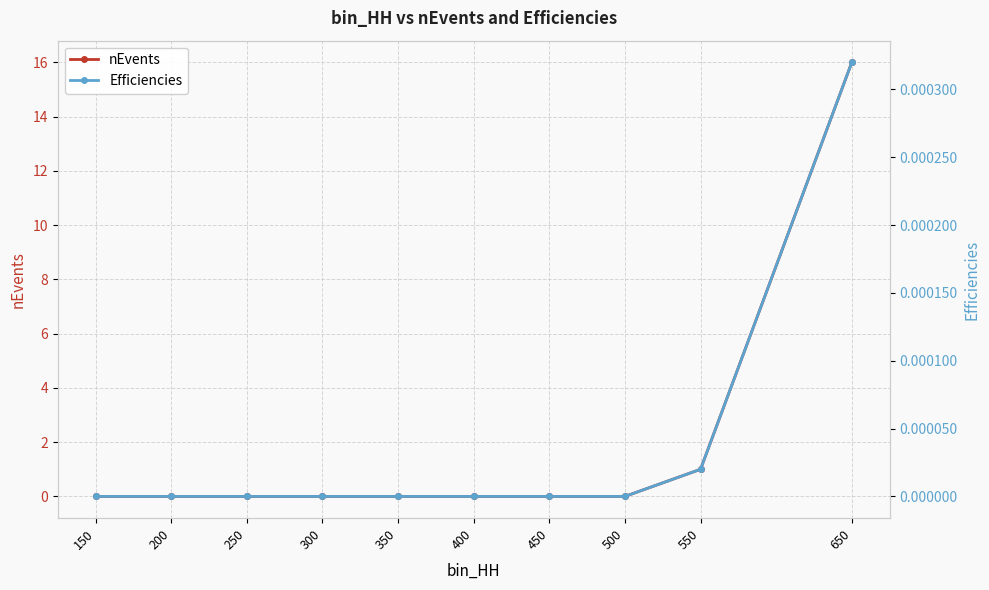

The nEvents series shows 0.0 at 400. True or false?

True